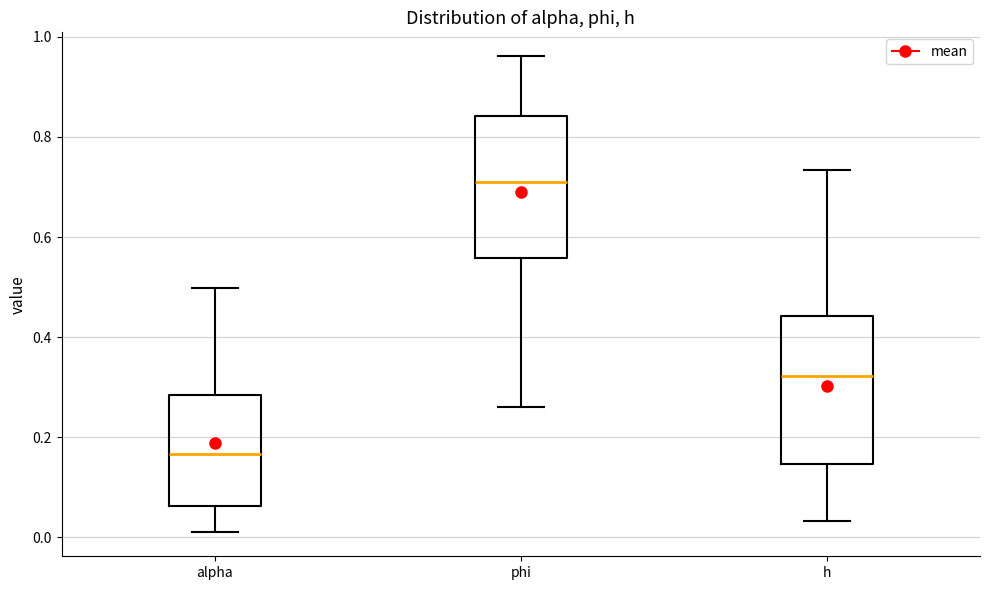

Reading left to right, transcribe this box plot: for each box, give where its median line is, the range the box spans, and where its two whiskers end, as read against the y-axis. The values are not printed on the chart, so give them approximately, as read against the axis.

alpha: median 0.16, box 0.06 to 0.28, whiskers 0.00 to 0.50
phi: median 0.72, box 0.56 to 0.84, whiskers 0.26 to 0.96
h: median 0.32, box 0.14 to 0.44, whiskers 0.04 to 0.74